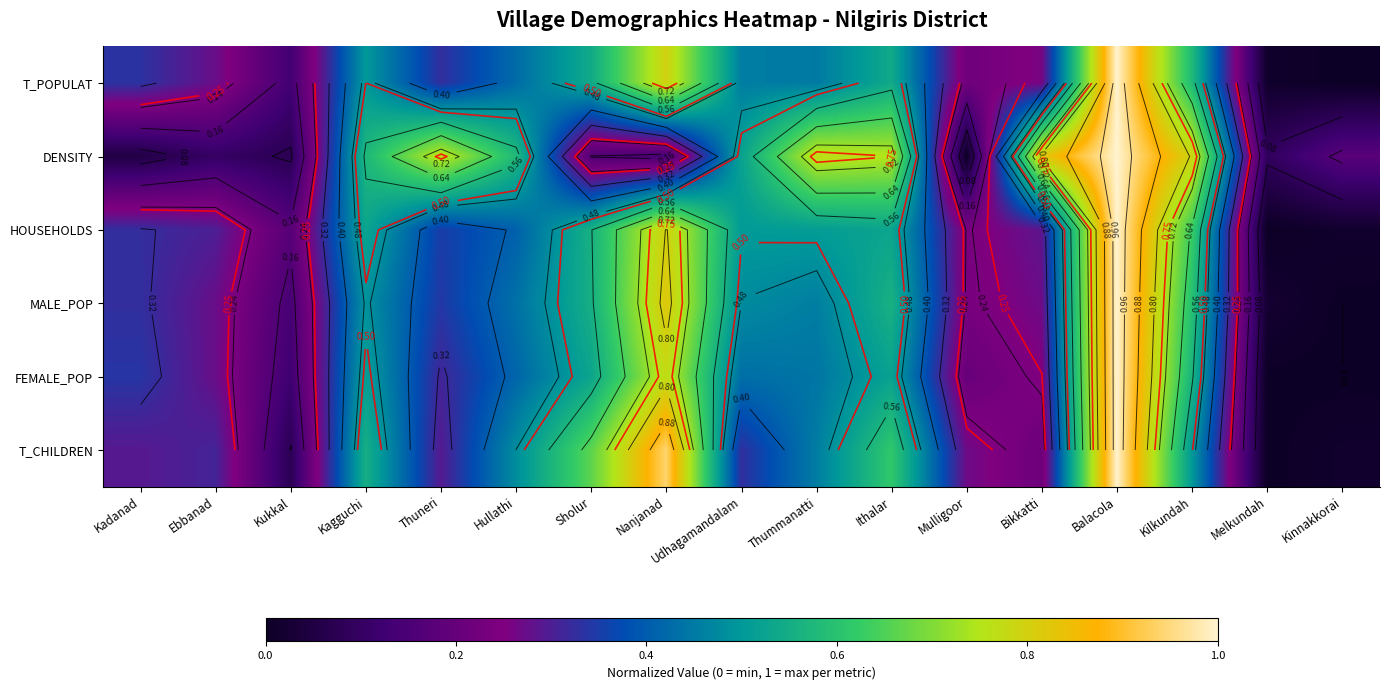

What is the average value of the T_CHILDREN series?

0.4